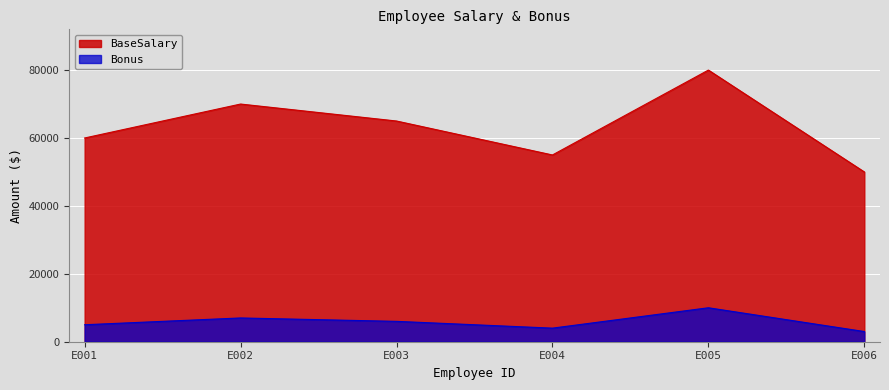

What is the difference between the highest and lowest values at E004?

51000